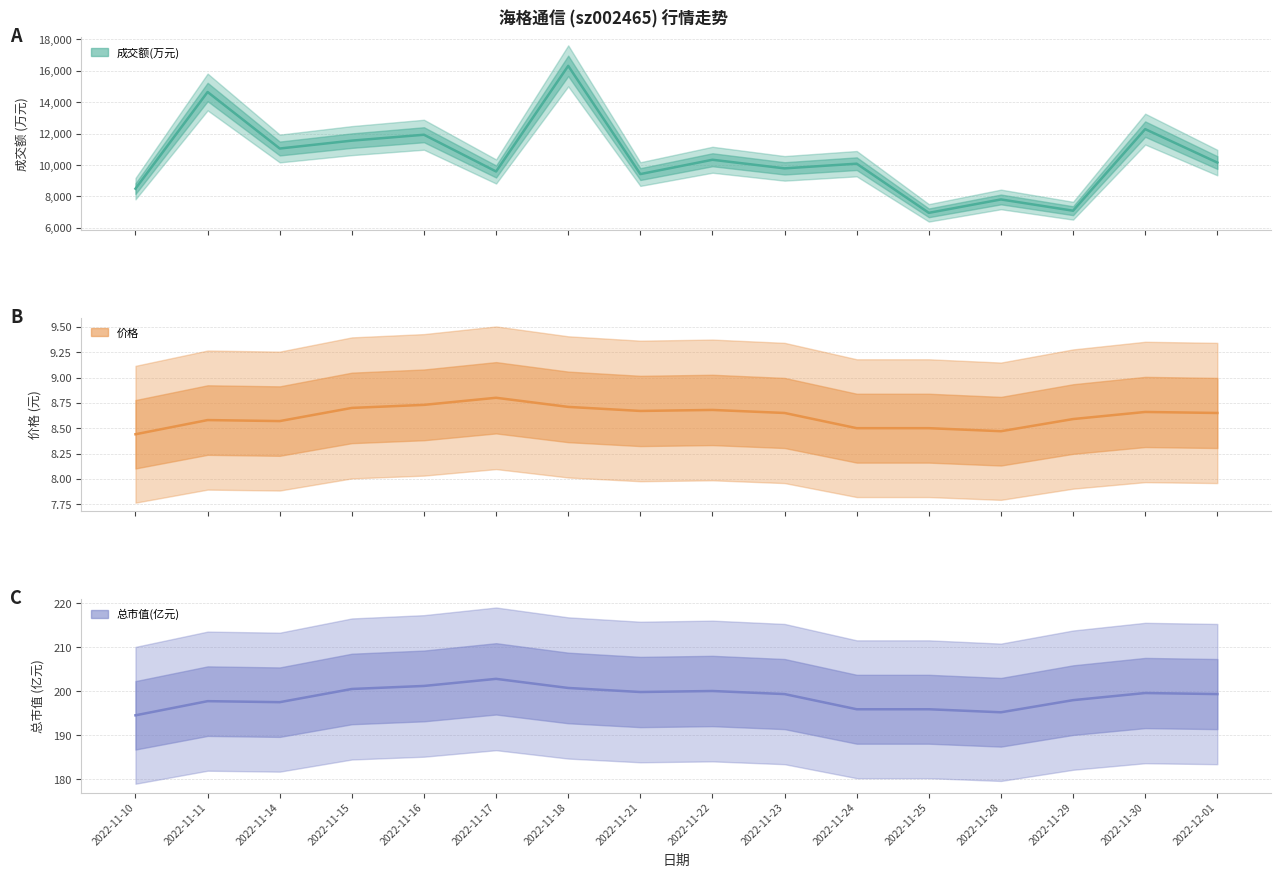

True or false: 成交额(万元) and 价格 cross at least once.

False